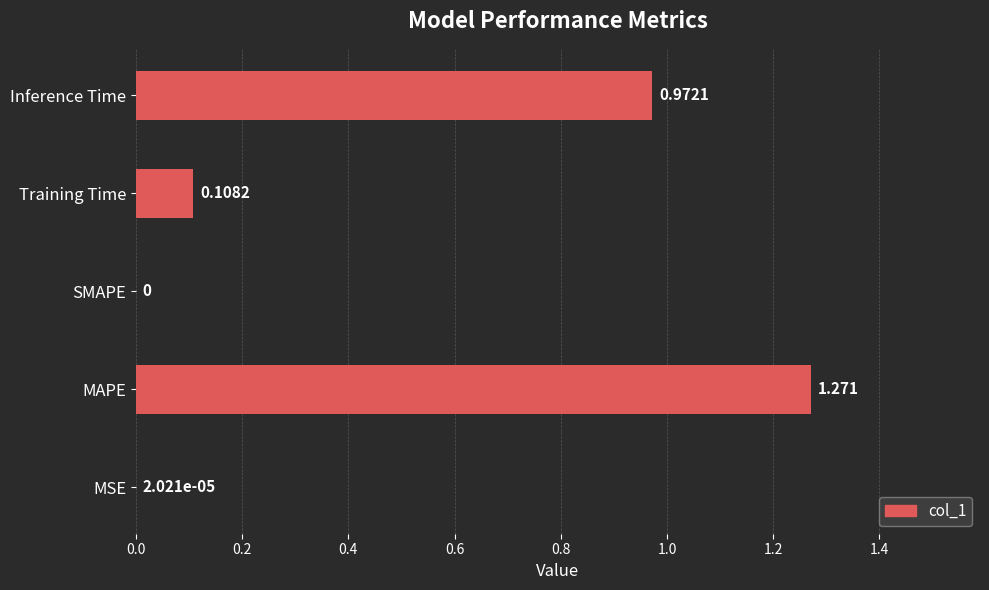

At which category does the chart reach its peak across all series?

MAPE